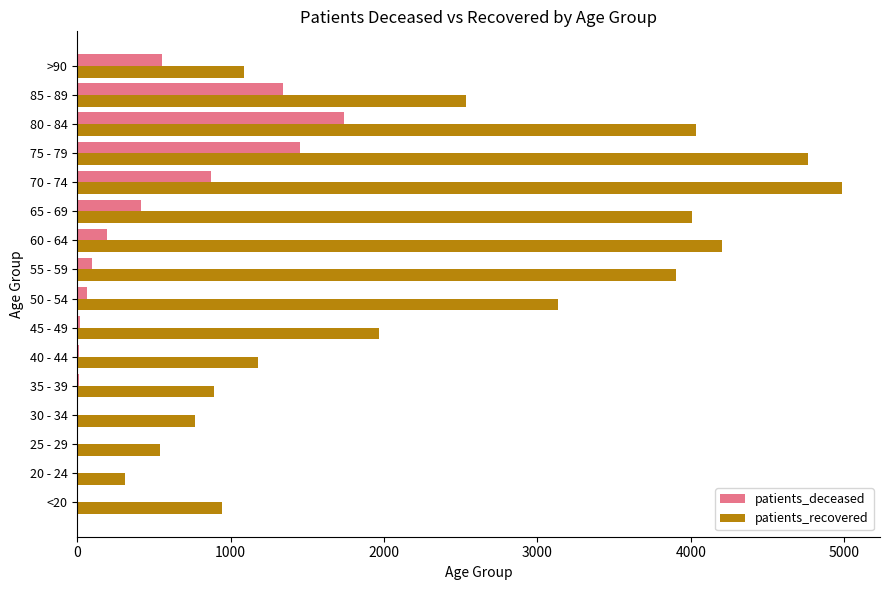

What is the maximum value shown in the chart?

4984